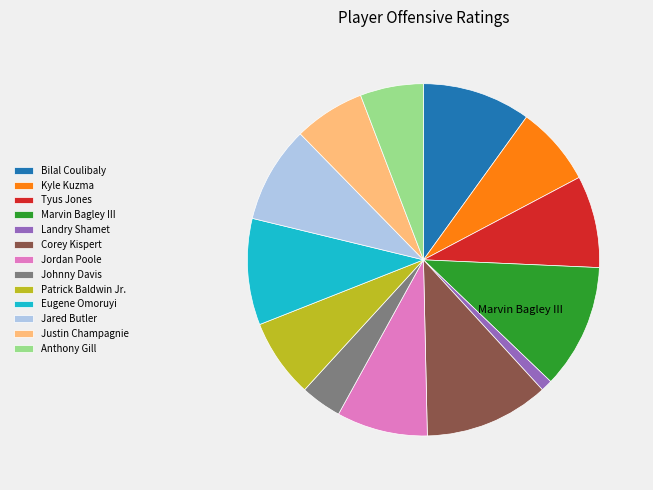

Is there any slice that represents more than half of the pie?

No